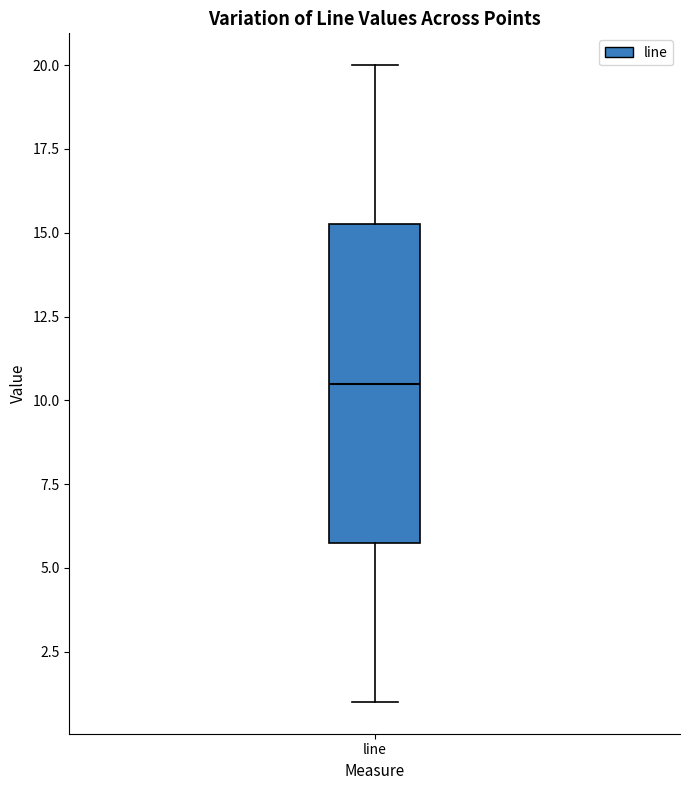

Read this box plot against the y-axis: the position of the median line, the range covered by the box, and the ends of both whiskers. The values are not printed on the chart, so give them approximately, as read against the axis.

median 10.5, box 6.0 to 15.5, whiskers 1.0 to 20.0